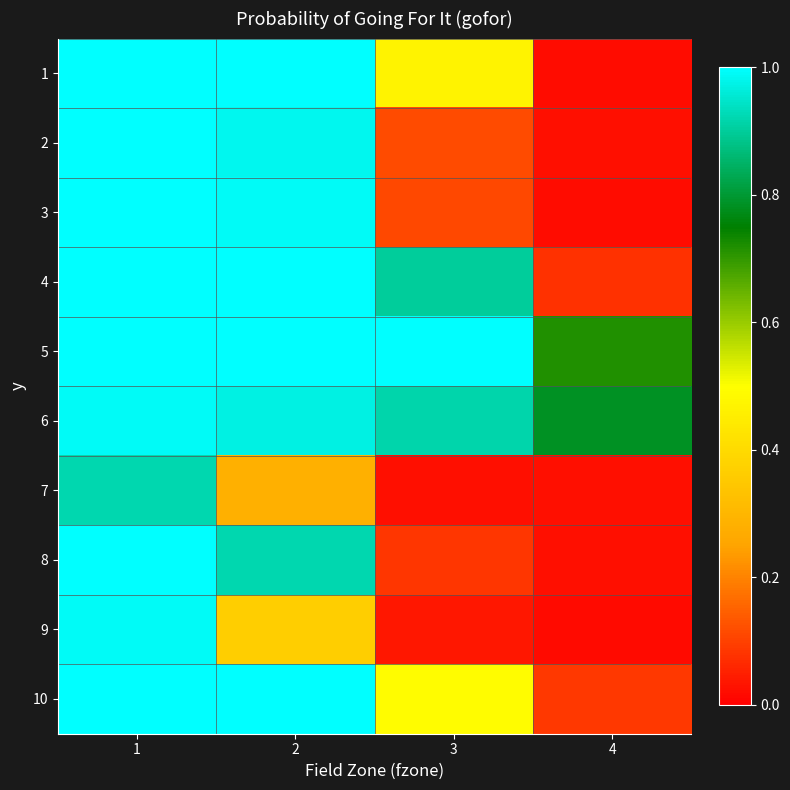

At which category is the sum across all series the highest?

1